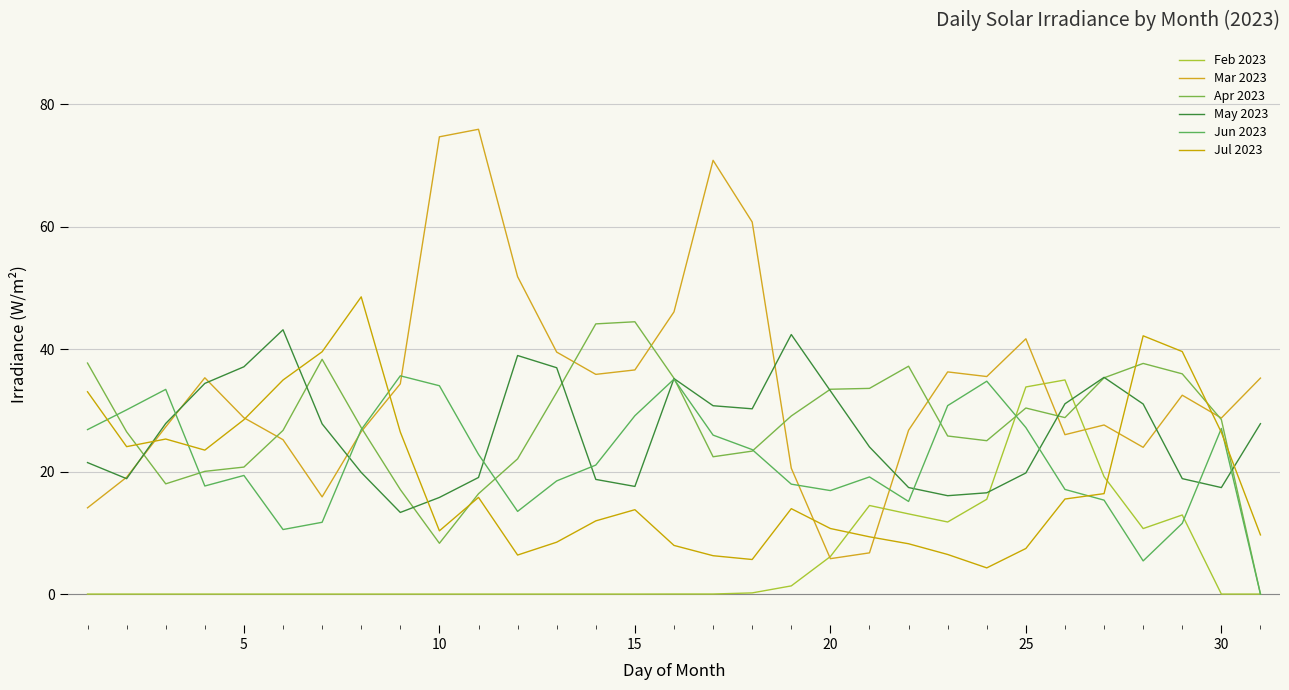

Does the chart have visible grid lines?

Yes